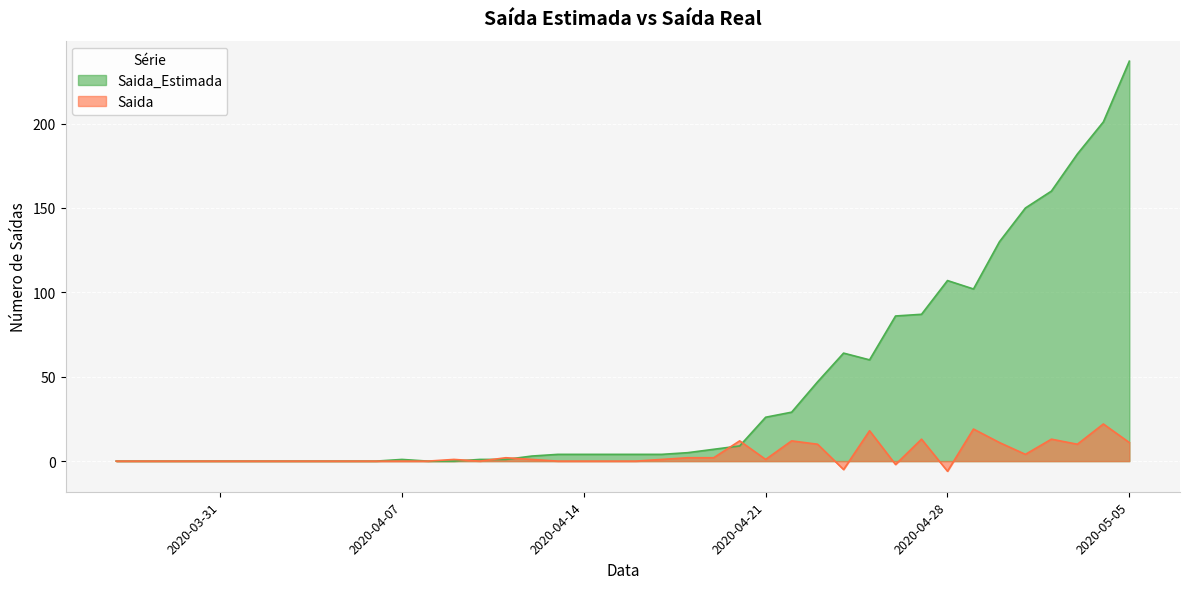

Which series has the largest total across all categories?

Saida_Estimada